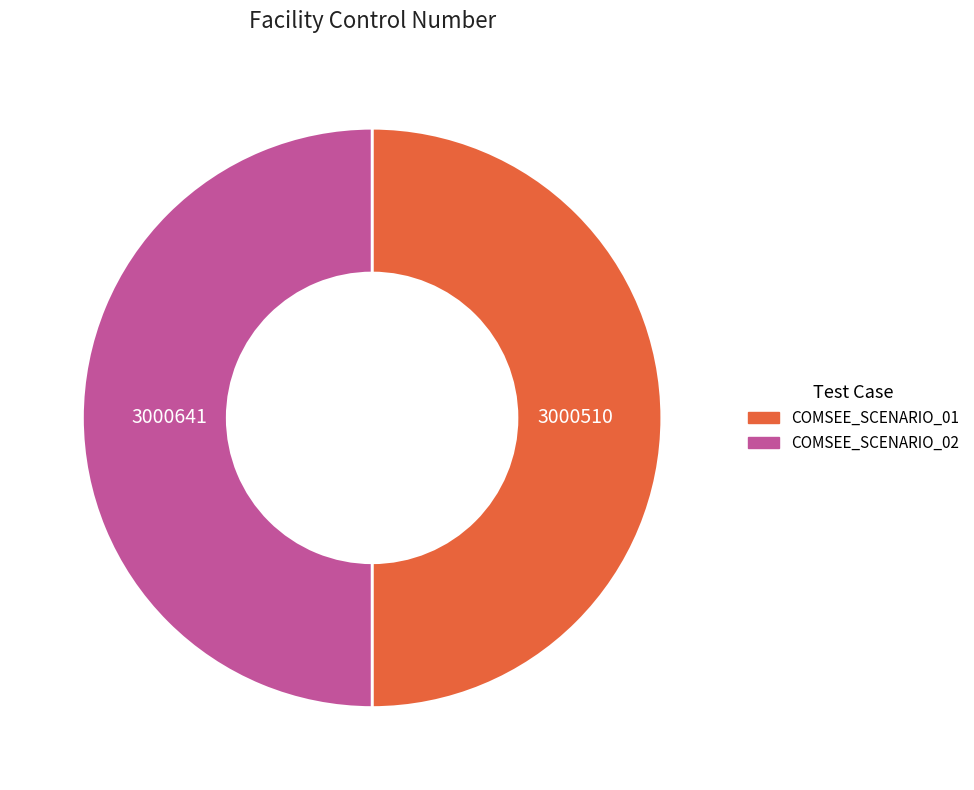

The COMSEE_SCENARIO_02 slice represents 50% of the pie. True or false?

True